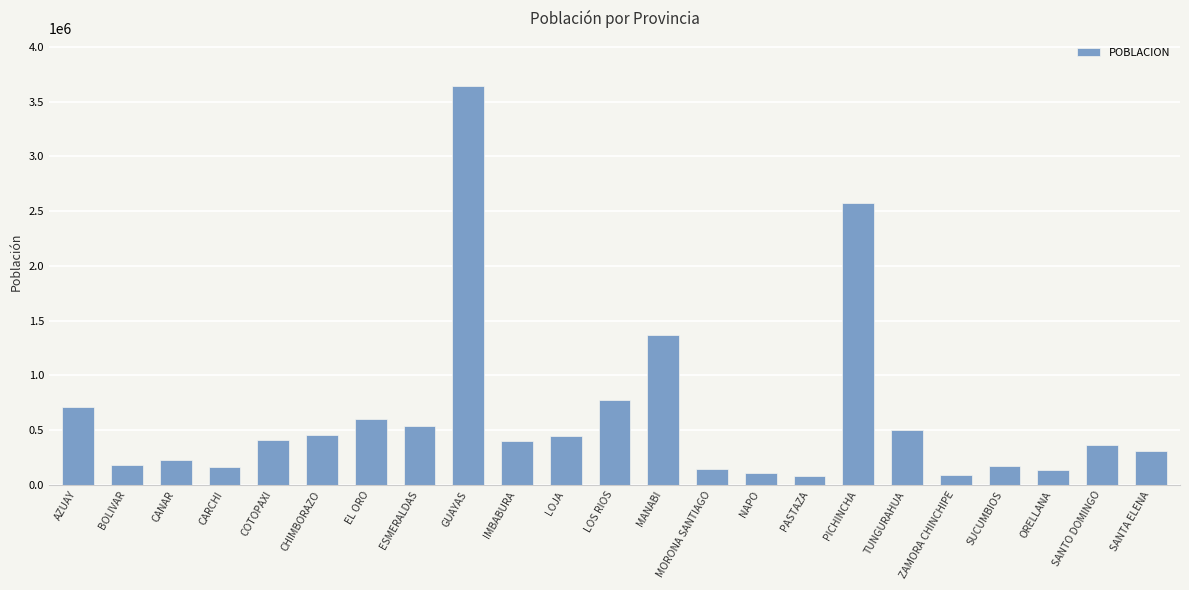

What position from the left is SANTO DOMINGO?

22